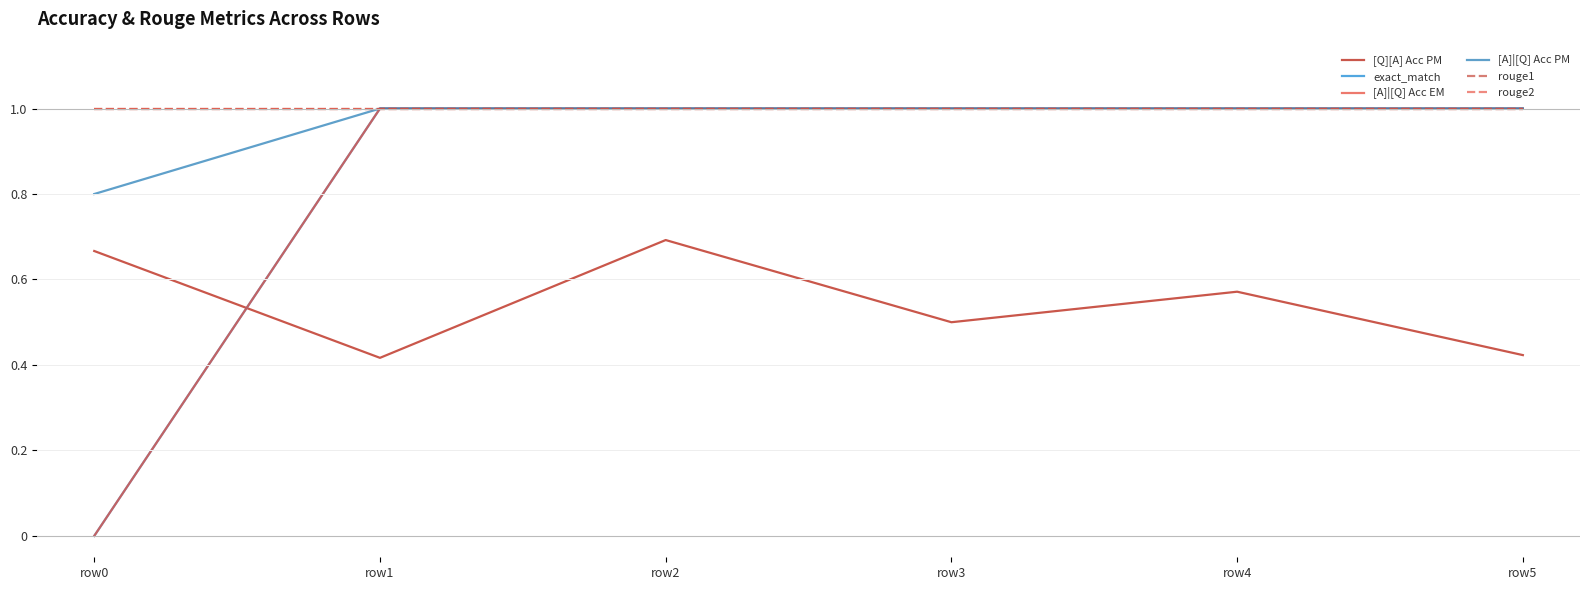

Rank the series at row0 from lowest to highest value.

exact_match, [A]|[Q] Acc EM, [Q][A] Acc PM, [A]|[Q] Acc PM, rouge1, rouge2